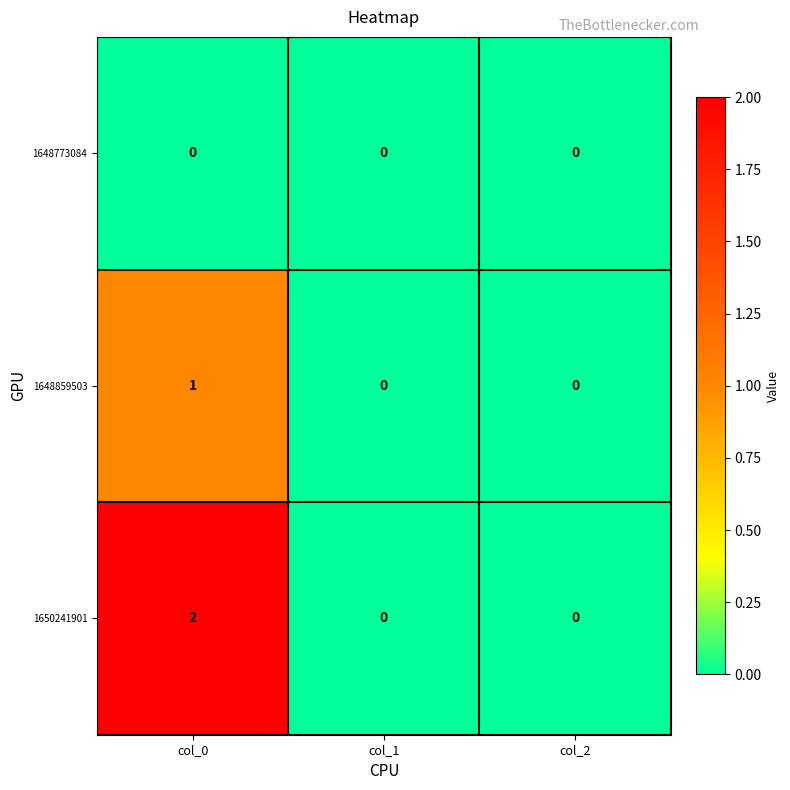

Which series changed the most between col_0 and col_2?

1650241901